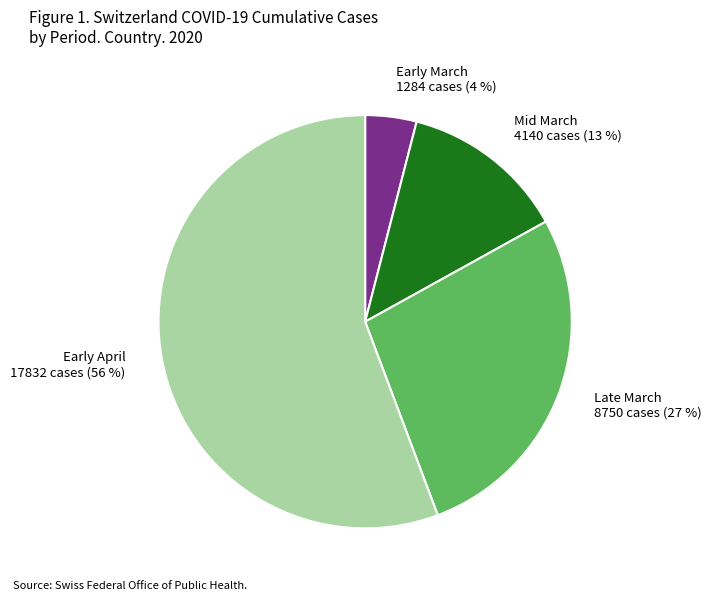

Count the number of slices in the pie.

4